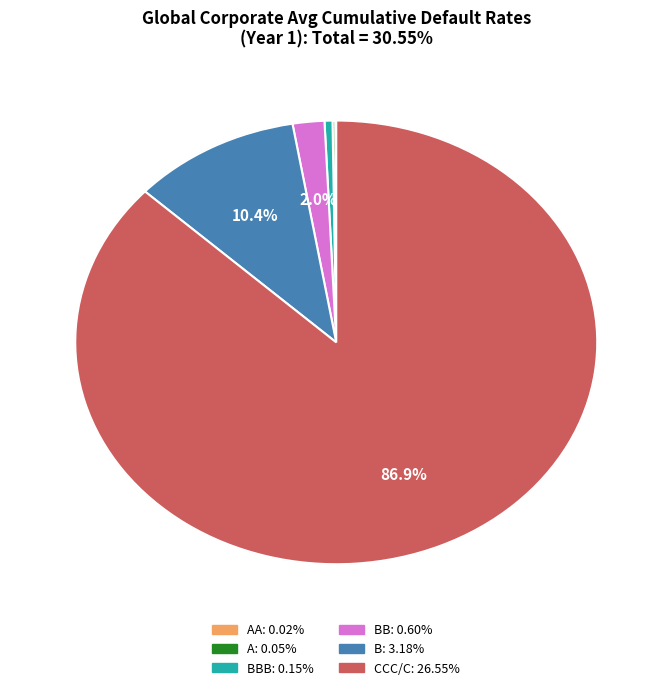

Does any single category account for the majority?

Yes